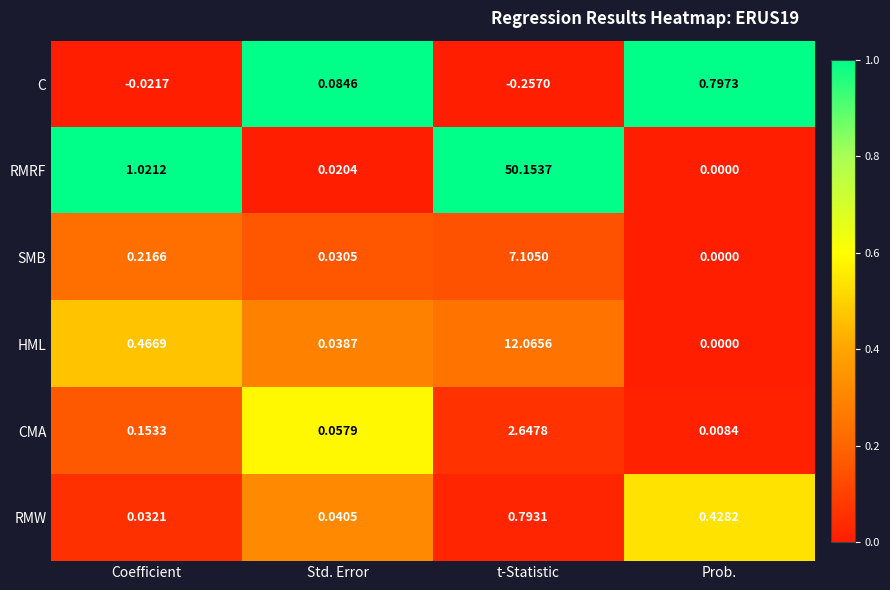

Rank the series at Coefficient from highest to lowest value.

RMRF, HML, SMB, CMA, RMW, C